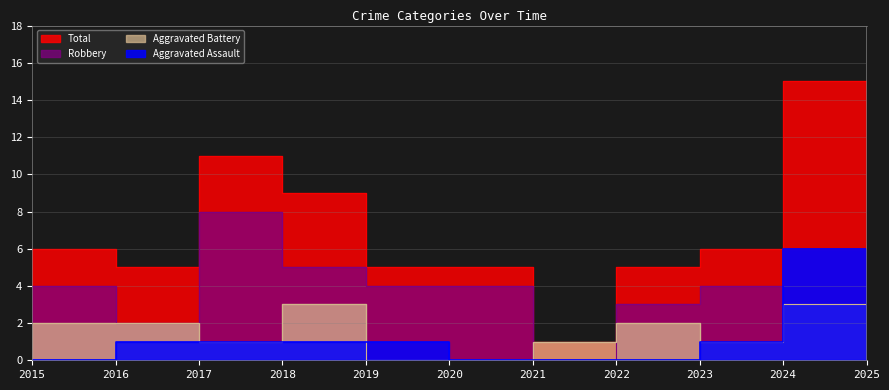

True or false: Total and Robbery cross at least once.

False